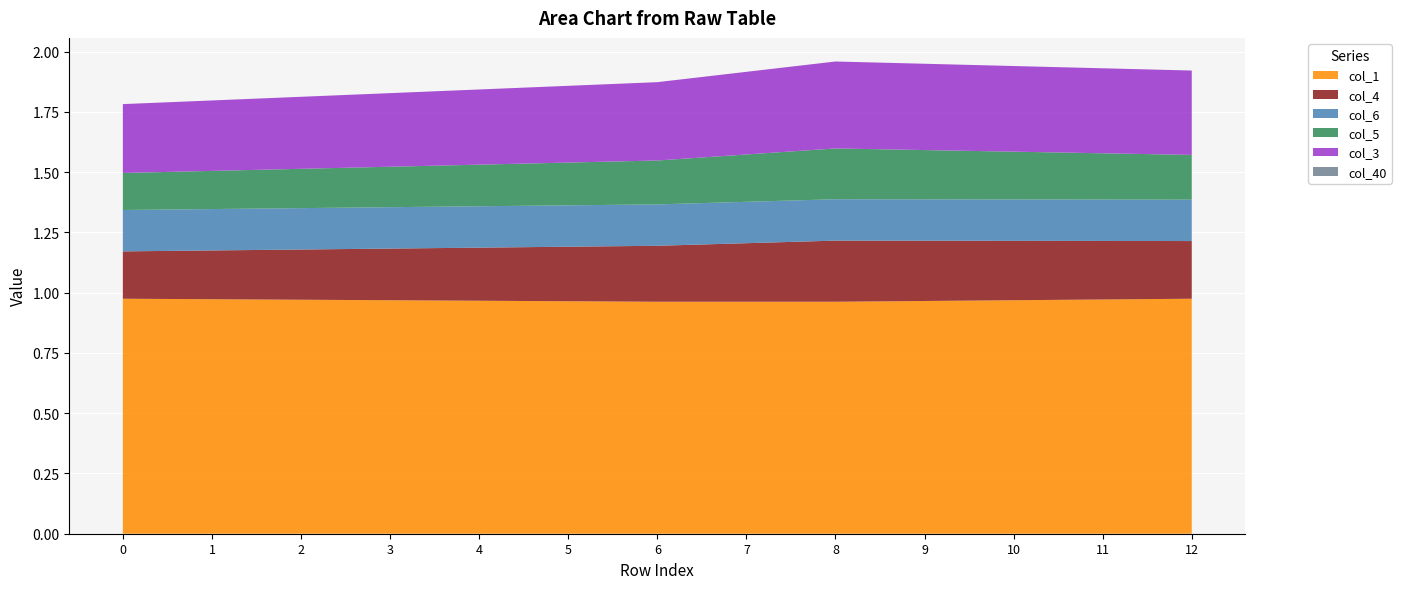

Reading left to right, list all the values displayed in this chart.

col_1: 0=1.0	1=1.0	2=1.0	3=1.0	4=1.0	5=1.0	6=1.0	7=1.0	8=1.0	9=1.0	10=1.0	11=1.0	12=1.0
col_4: 0=0.2	1=0.2	2=0.2	3=0.2	4=0.2	5=0.2	6=0.2	7=0.2	8=0.3	9=0.2	10=0.2	11=0.2	12=0.2
col_6: 0=0.2	1=0.2	2=0.2	3=0.2	4=0.2	5=0.2	6=0.2	7=0.2	8=0.2	9=0.2	10=0.2	11=0.2	12=0.2
col_5: 0=0.2	1=0.2	2=0.2	3=0.2	4=0.2	5=0.2	6=0.2	7=0.2	8=0.2	9=0.2	10=0.2	11=0.2	12=0.2
col_3: 0=0.3	1=0.3	2=0.3	3=0.3	4=0.3	5=0.3	6=0.3	7=0.3	8=0.4	9=0.4	10=0.4	11=0.4	12=0.3
col_40: 0=0.0	1=0.0	2=0.0	3=0.0	4=0.0	5=0.0	6=0.0	7=0.0	8=0.0	9=0.0	10=0.0	11=0.0	12=0.0